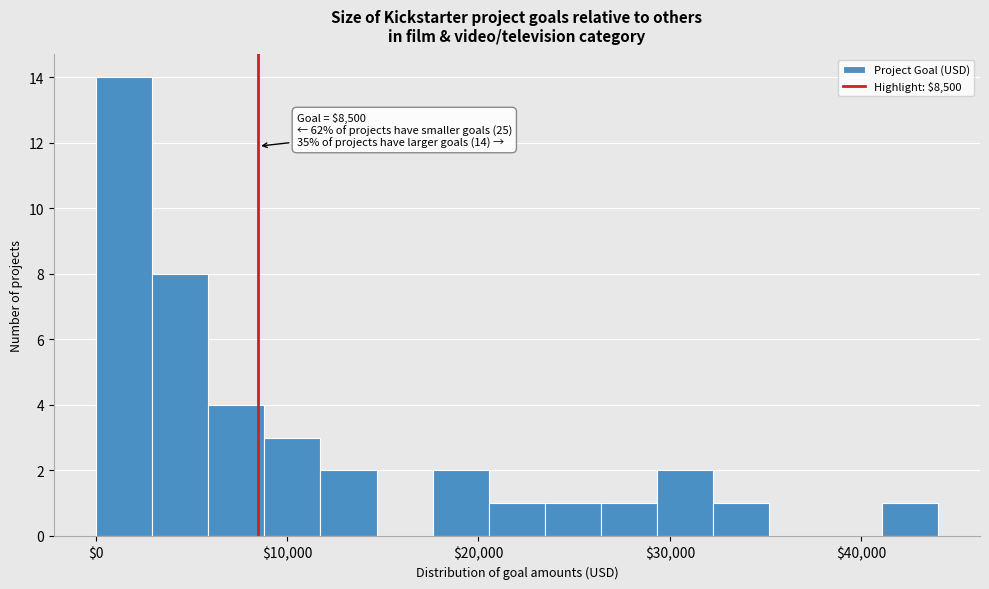

Around what value on the x-axis is the tallest bar? Give the approximate position of its centre, as read against the axis.

1000